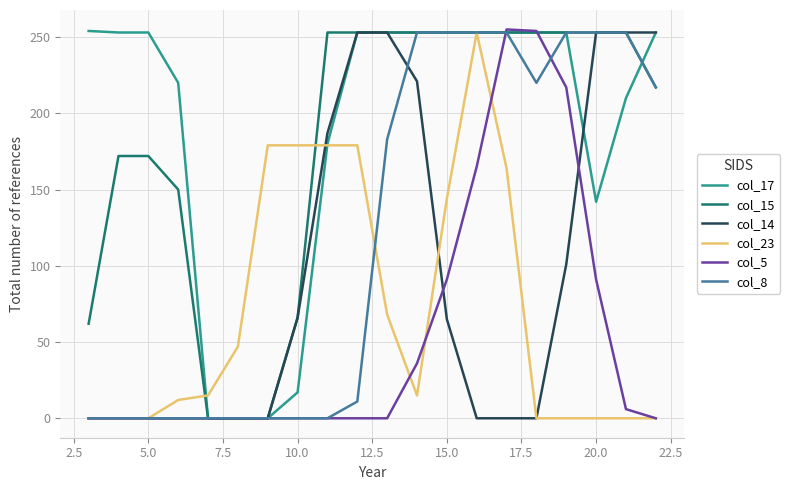

True or false: col_23 has more than 1 interior local peaks.

False